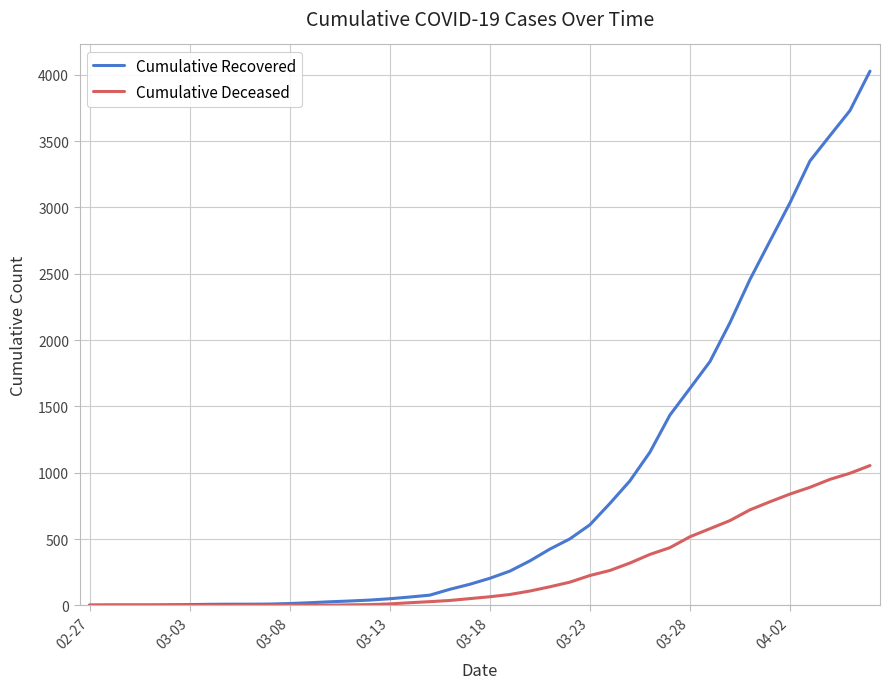

Which series has the largest total across all categories?

Cumulative Recovered